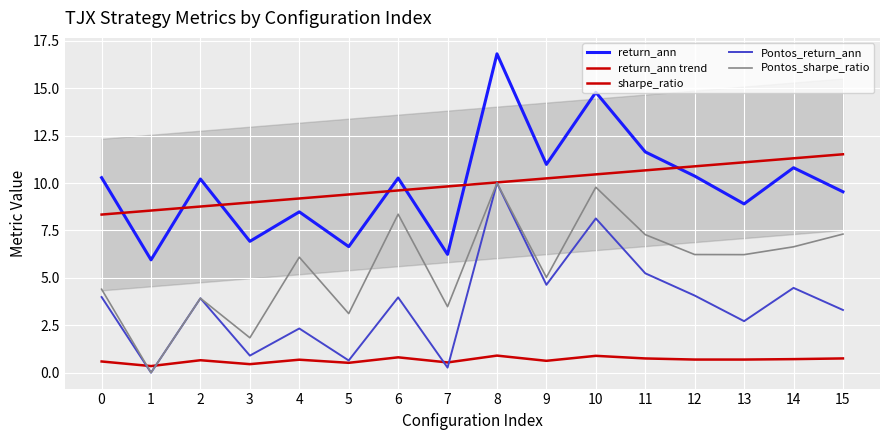

Reading left to right, what are all the values shown in this chart?

return_ann: 10.3	5.9	10.2	6.9	8.5	6.6	10.3	6.2	16.8	11.0	14.8	11.6	10.4	8.9	10.8	9.5
return_ann trend: 8.3	8.6	8.8	9.0	9.2	9.4	9.6	9.8	10.0	10.2	10.5	10.7	10.9	11.1	11.3	11.5
sharpe_ratio: 0.6	0.3	0.7	0.4	0.7	0.5	0.8	0.5	0.9	0.6	0.9	0.7	0.7	0.7	0.7	0.8
Pontos_return_ann: 4.0	0.0	3.9	0.9	2.3	0.6	4.0	0.3	10.0	4.6	8.1	5.2	4.1	2.7	4.5	3.3
Pontos_sharpe_ratio: 4.4	0.0	3.9	1.8	6.1	3.1	8.4	3.5	10.0	5.0	9.8	7.3	6.2	6.2	6.6	7.3